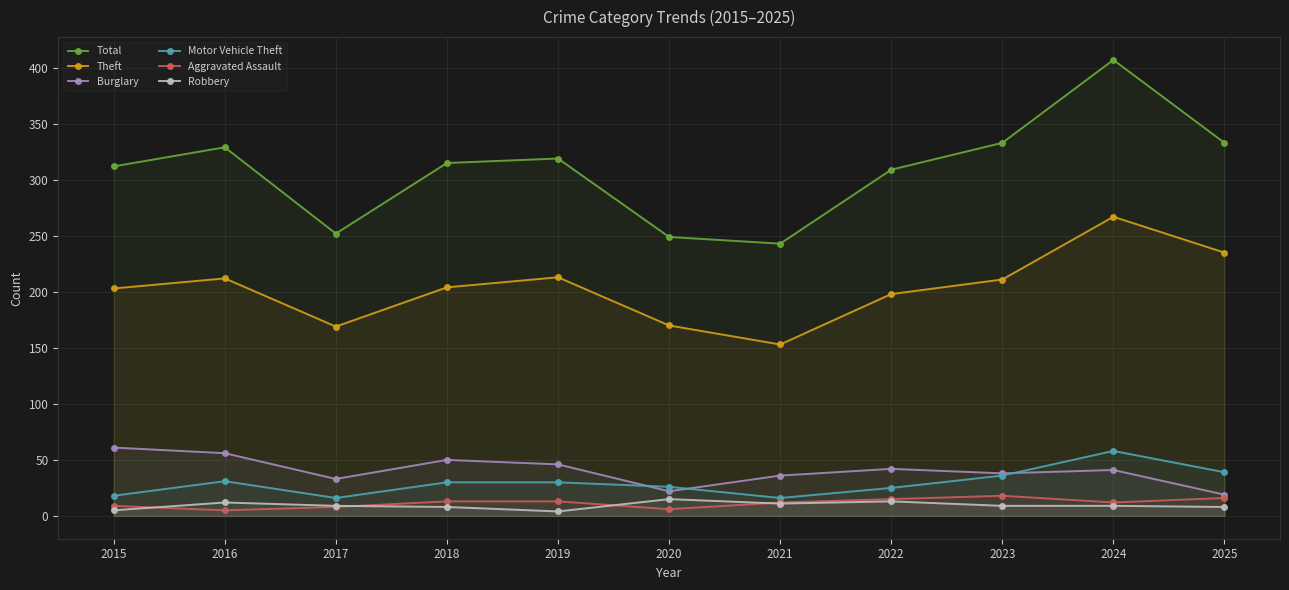

Between 2017 and 2022, which series saw the biggest shift?

Total